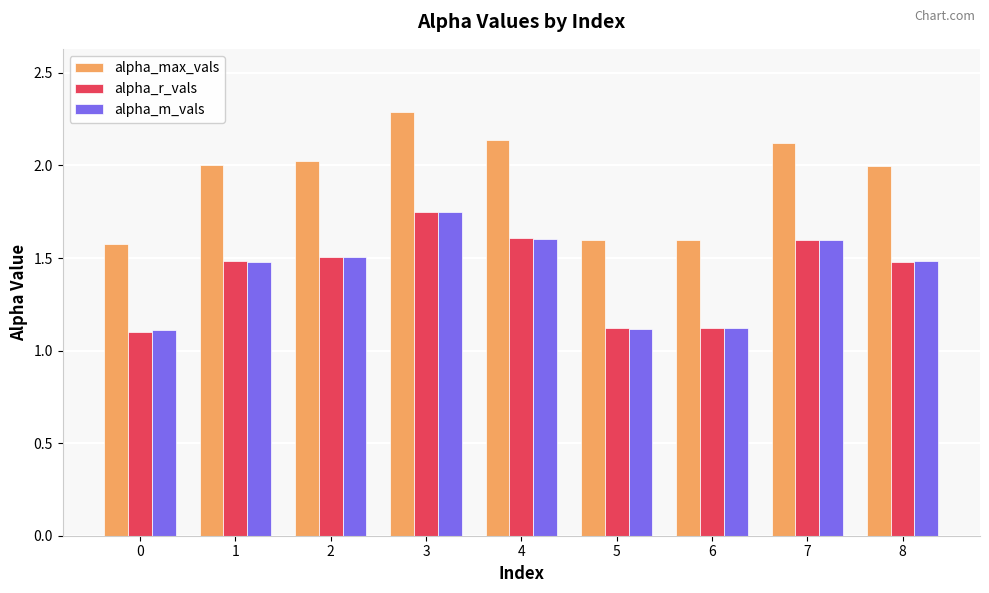

What is the total value across all series at 2?

5.0